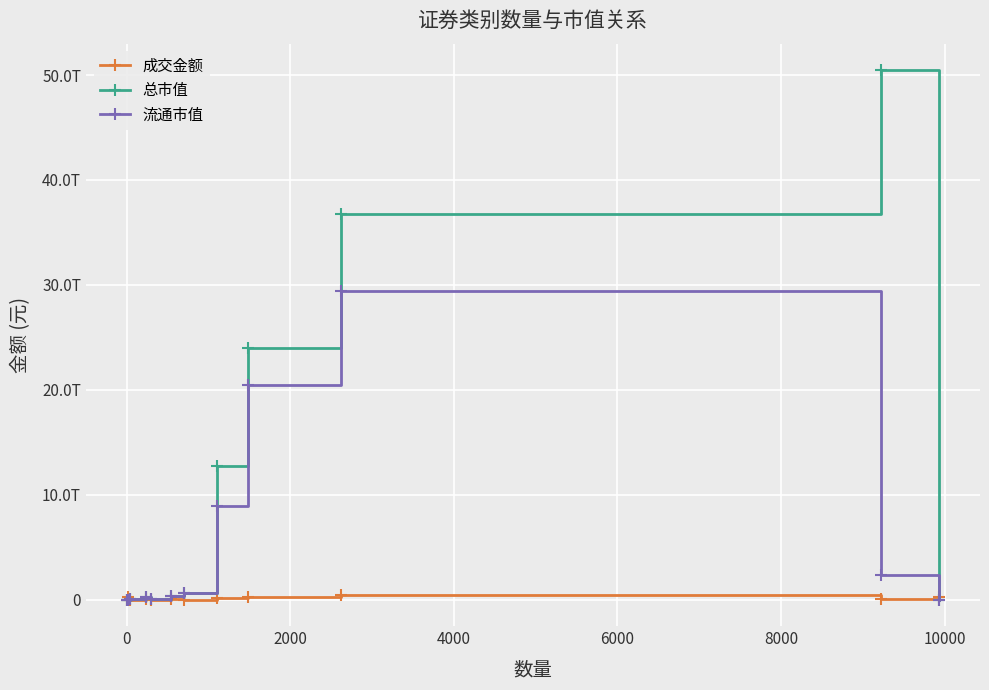

Does the chart have visible grid lines?

Yes